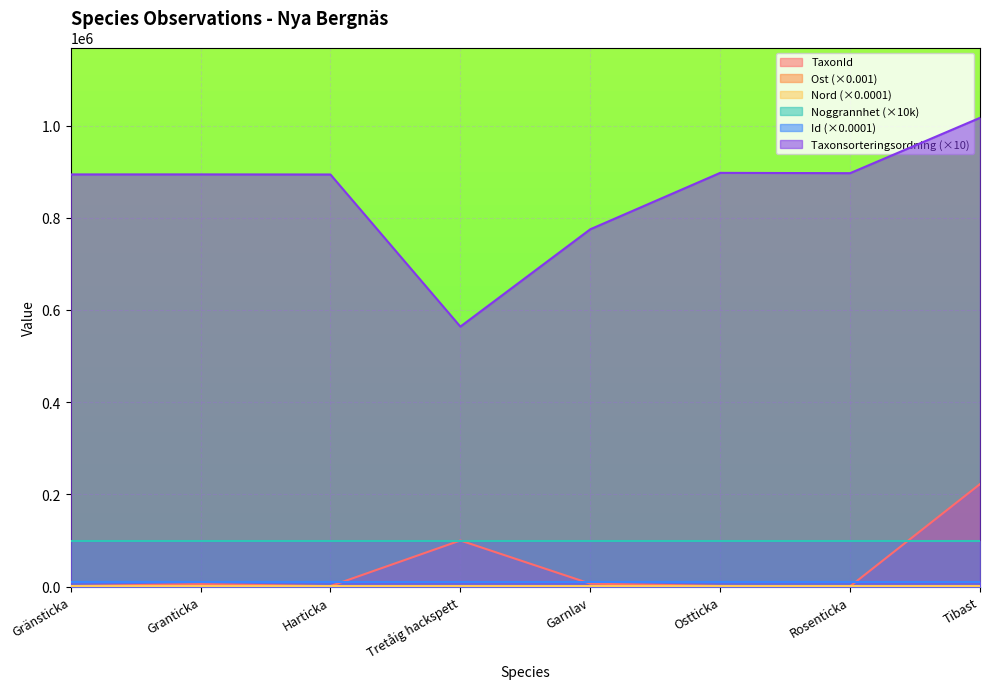

Is the value of Taxonsorteringsordning at Gränsticka greater than the value of TaxonId at Garnlav?

Yes